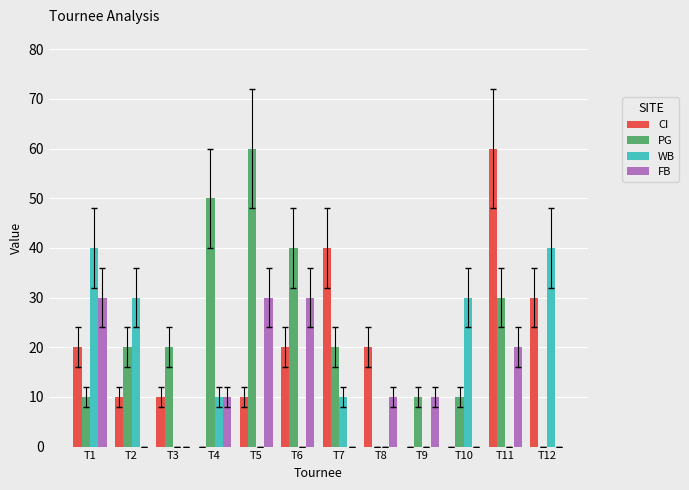

Between T4 and T8, which series saw the biggest shift?

PG